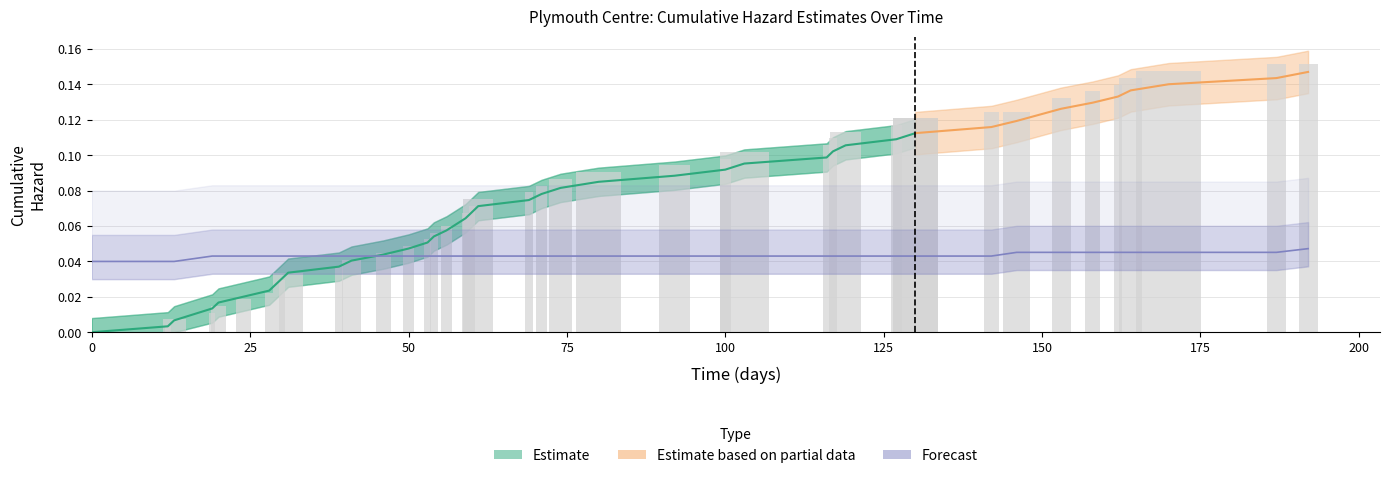

At how many categories does at least one series exceed 0?

39